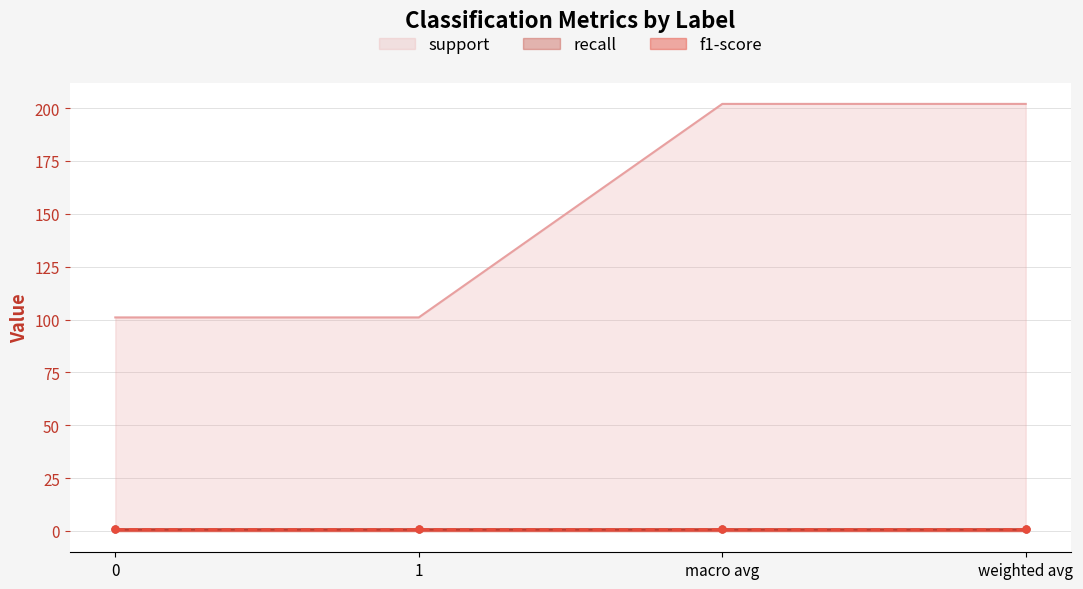

True or false: support and f1-score cross at least once.

False